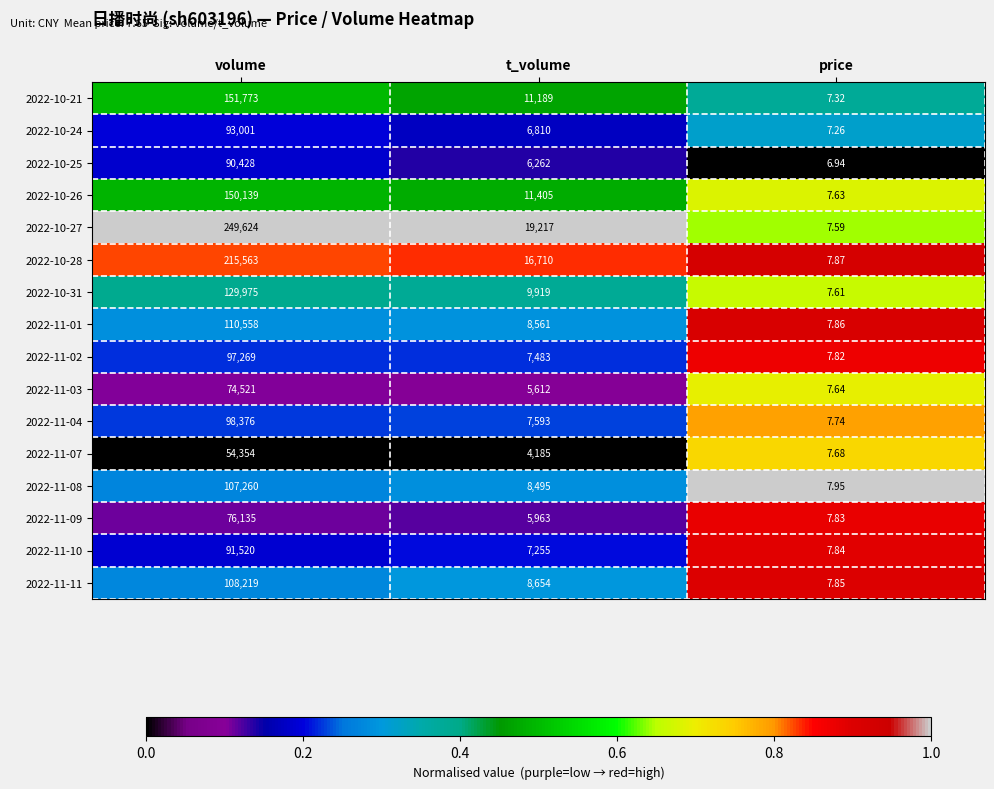

List the labels in order of 2022-11-04 value, largest first.

volume, t_volume, price